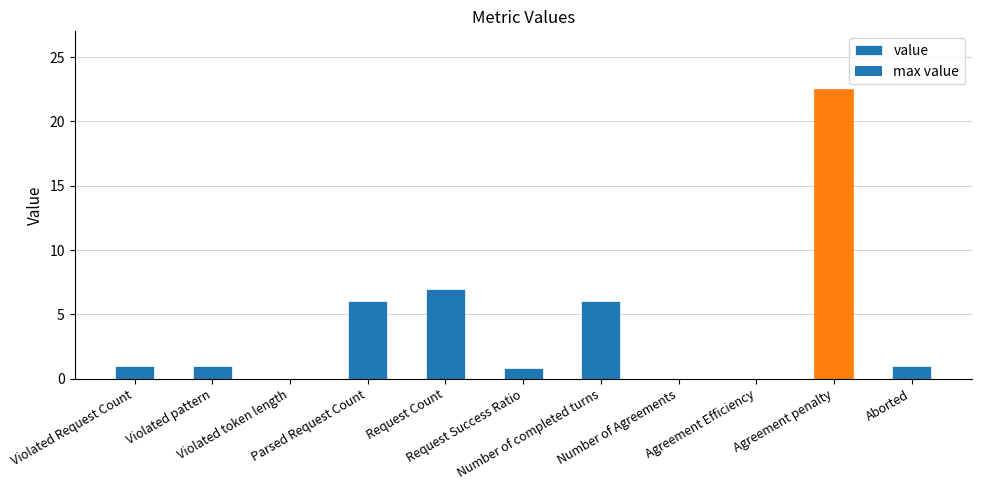

What is the maximum value shown in the chart?

22.5